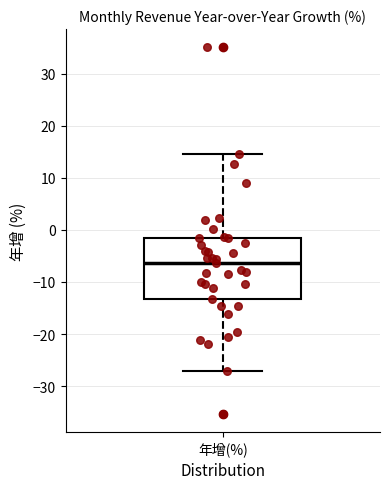

Where does the lower whisker of the box for 年增(%) end on the y-axis? The values are not printed on the chart, so give them approximately, as read against the axis.

-27